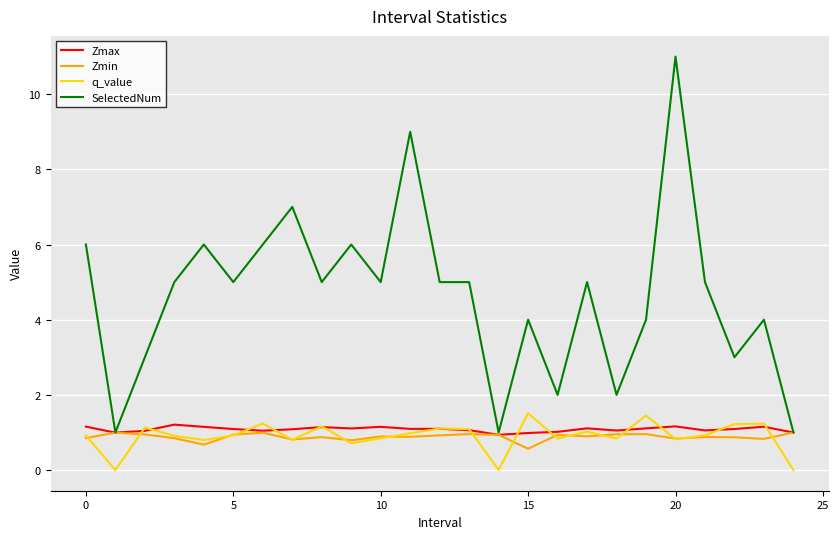

Rank the series by their maximum value, from highest to lowest.

SelectedNum, q_value, Zmax, Zmin